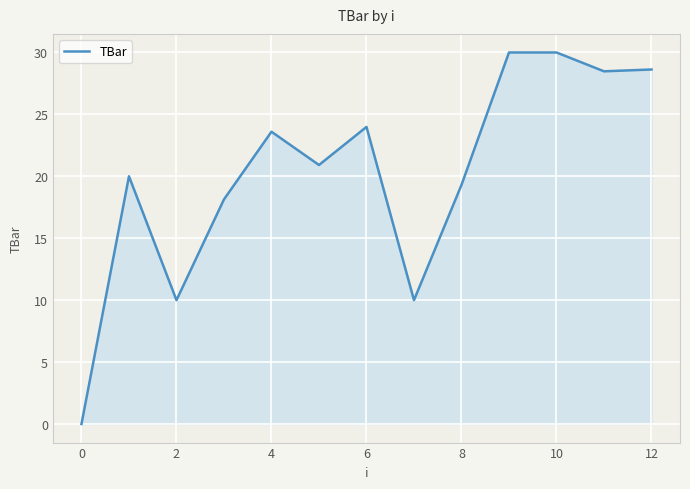

What is the difference between the maximum and minimum values?

30.0